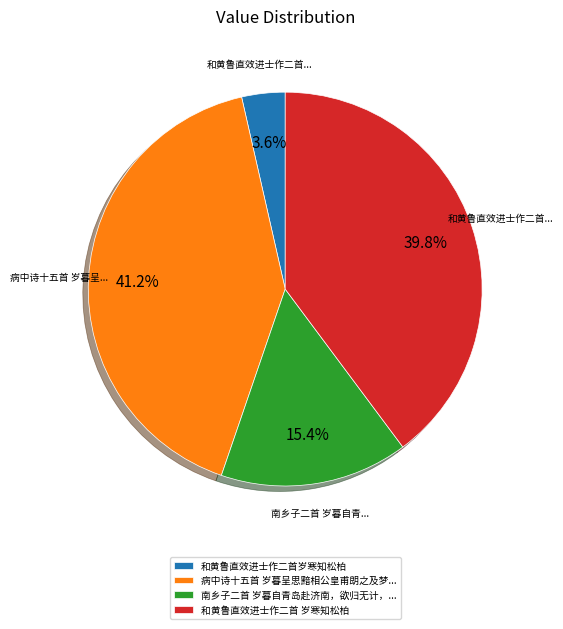

Rank the categories by value from lowest to highest.

和黄鲁直效进士作二首岁寒知松柏, 南乡子二首 岁暮自青岛赴济南，欲归无计，..., 和黄鲁直效进士作二首 岁寒知松柏, 病中诗十五首 岁暮呈思黯相公皇甫朗之及梦...